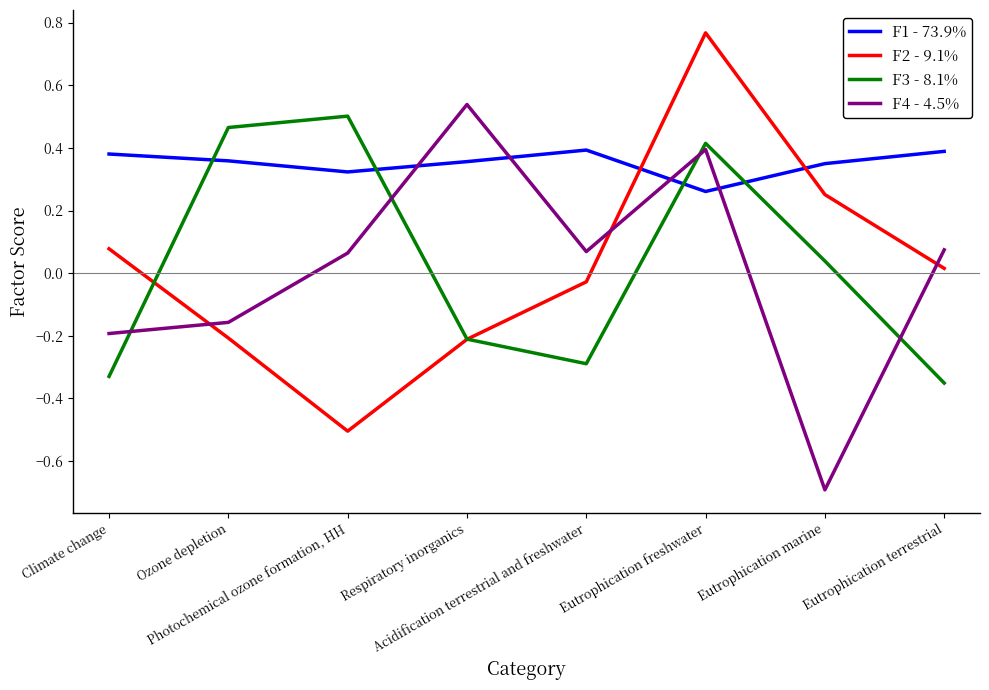

List the labels in order of F1 - 73.9% value, smallest first.

Eutrophication freshwater, Photochemical ozone formation, HH, Eutrophication marine, Respiratory inorganics, Ozone depletion, Climate change, Eutrophication terrestrial, Acidification terrestrial and freshwater